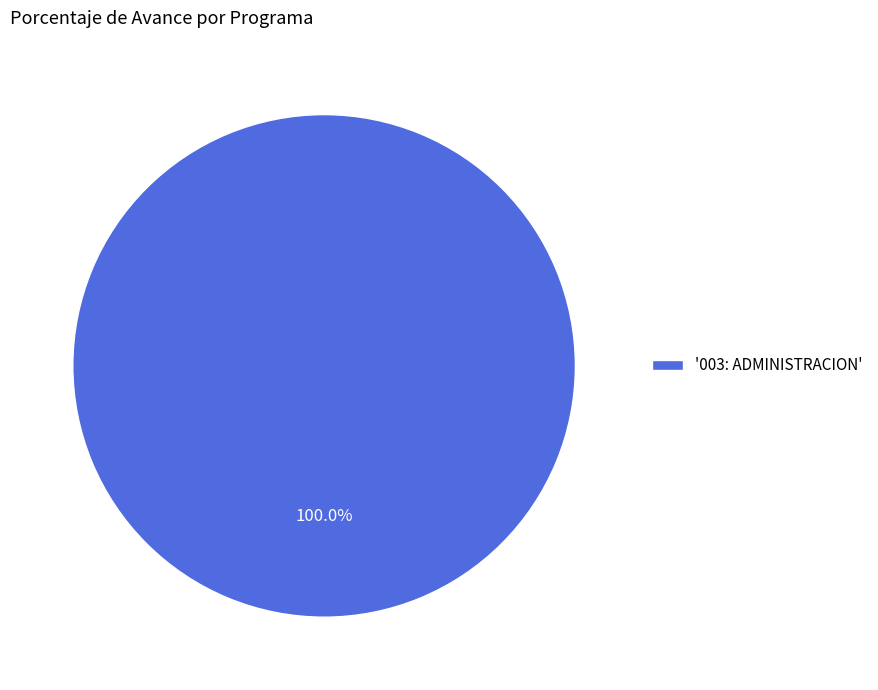

Does '003: ADMINISTRACION' represent more than half of the total?

Yes